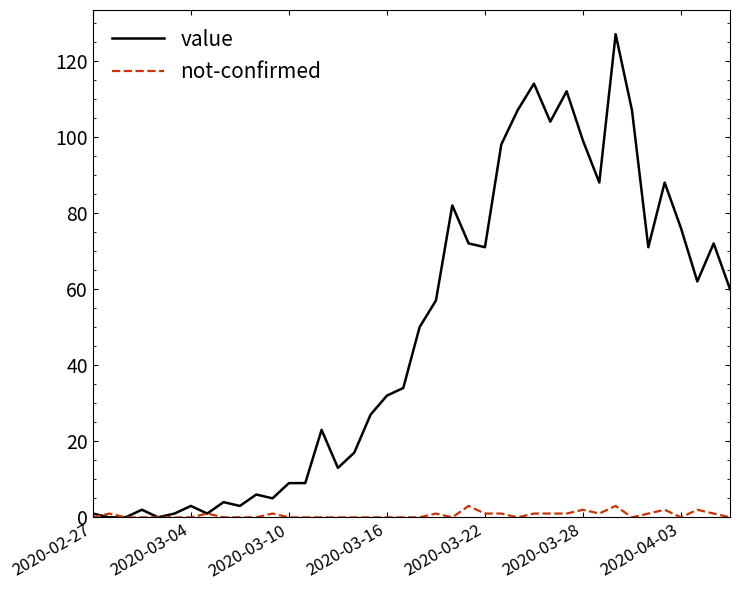

Which series has the widest spread of values?

value